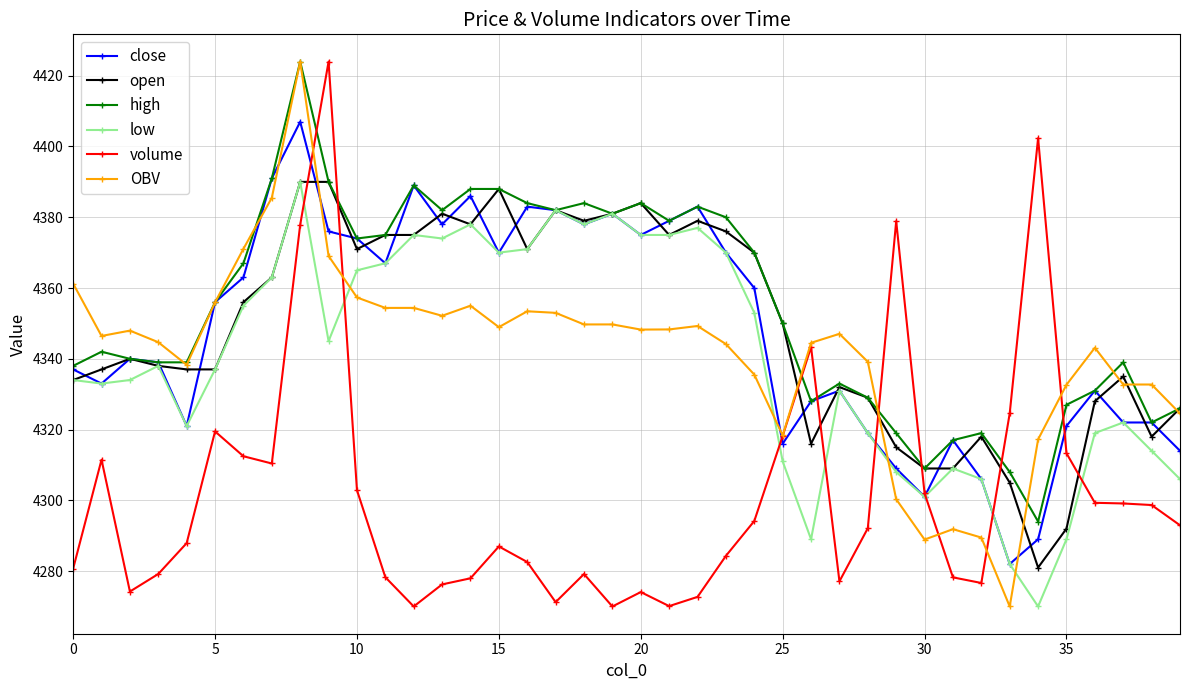

What is the value of the close point at the 19th from the left?

4378.0